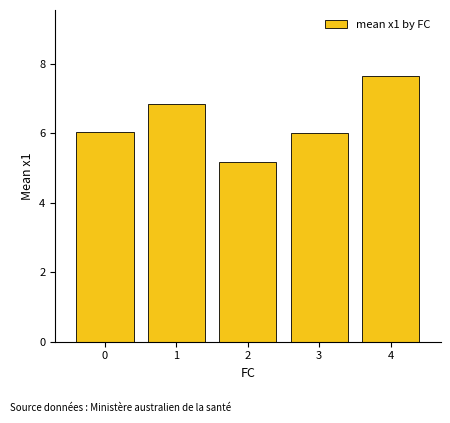

What is the value of the 5th bar from the left?

7.6